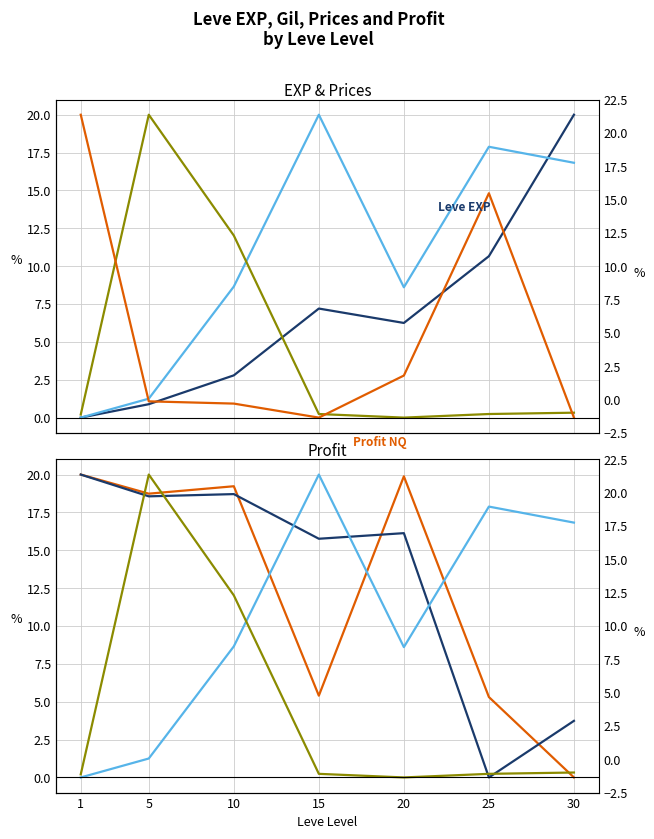

At how many categories does at least one series exceed 7?

7